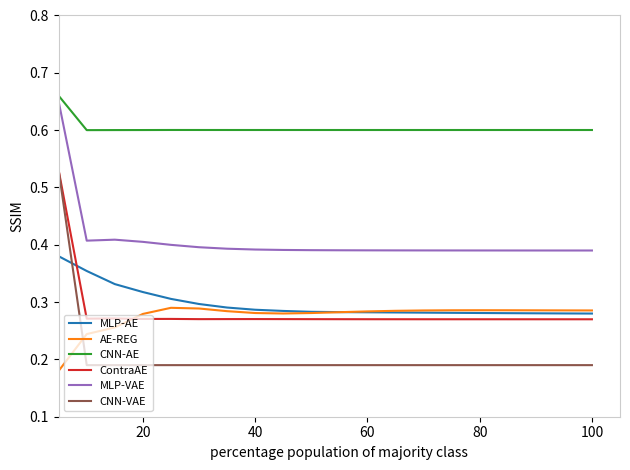

After their last crossing, which series has the higher values: AE-REG or MLP-AE?

AE-REG